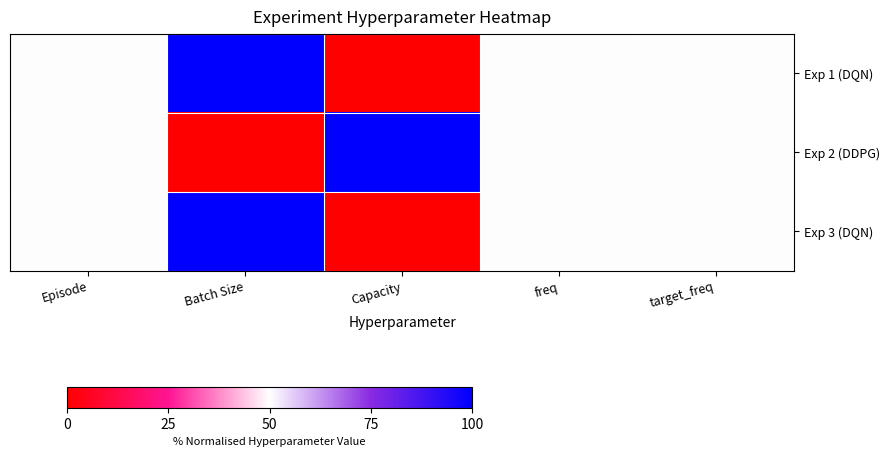

List the series in order of their peak value, lowest first.

Exp 1 (DQN), Exp 2 (DDPG), Exp 3 (DQN)